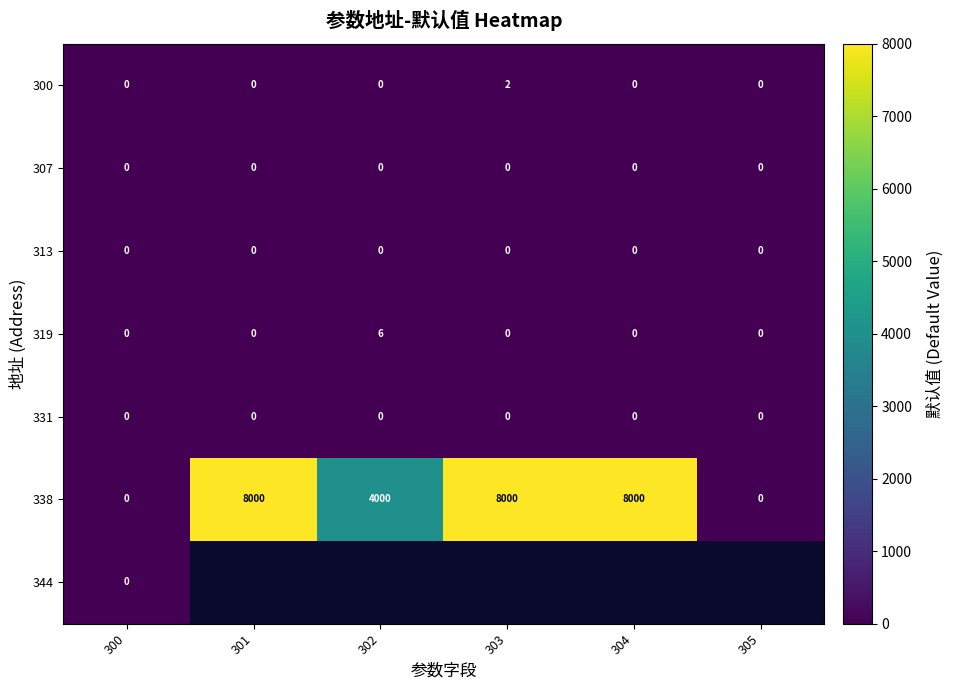

At how many categories does at least one series exceed 174?

4